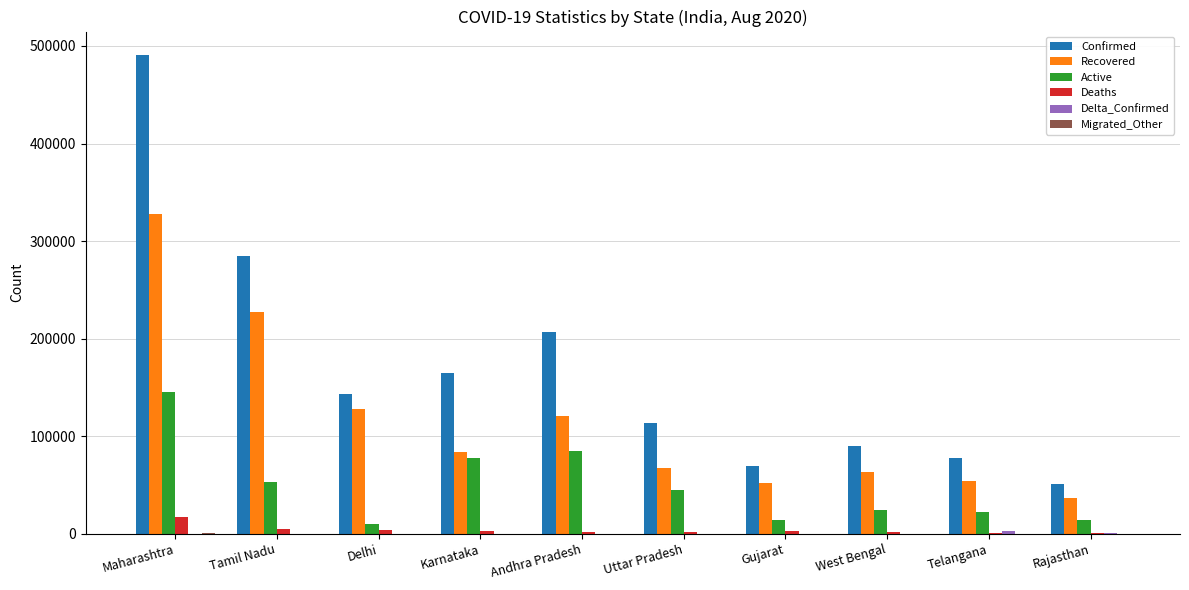

The value of Confirmed at Maharashtra is 793711. True or false?

False